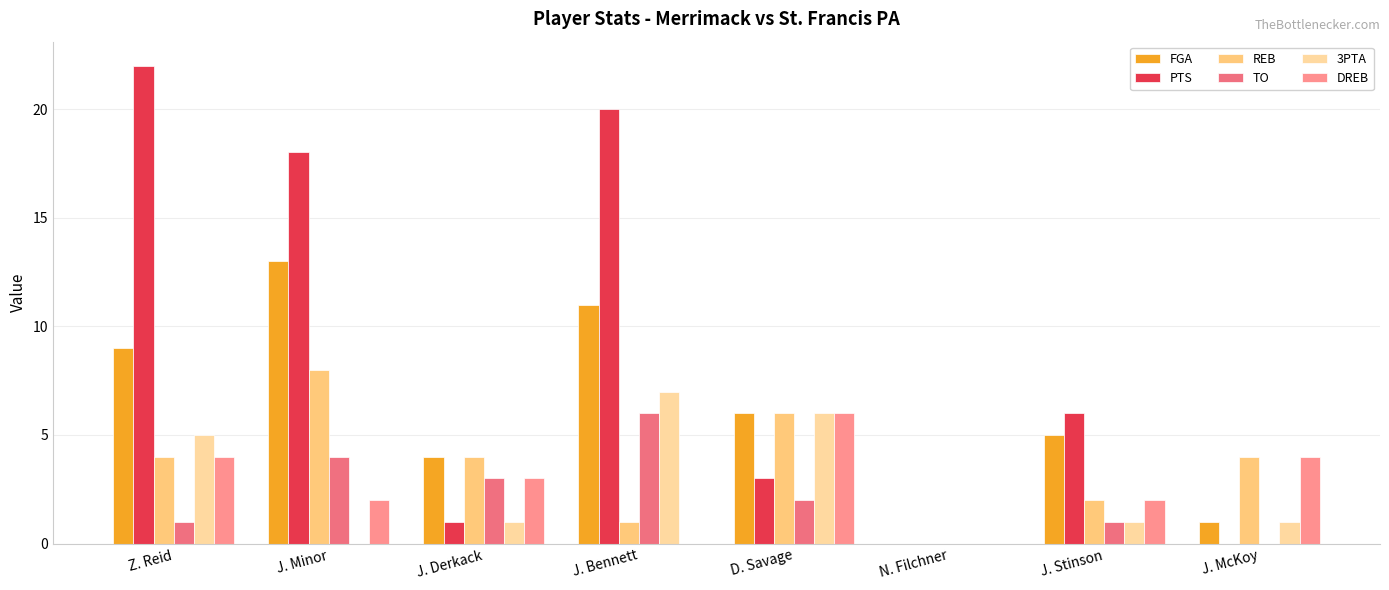

How many groups of bars are there?

8